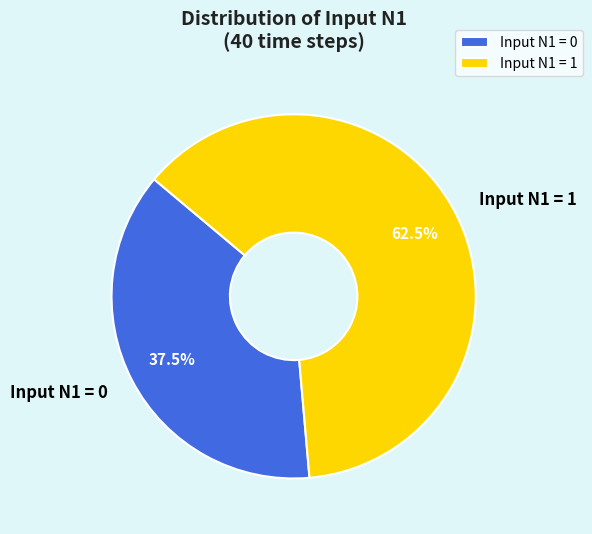

Which category has the smallest portion of the pie?

Input N1 = 0